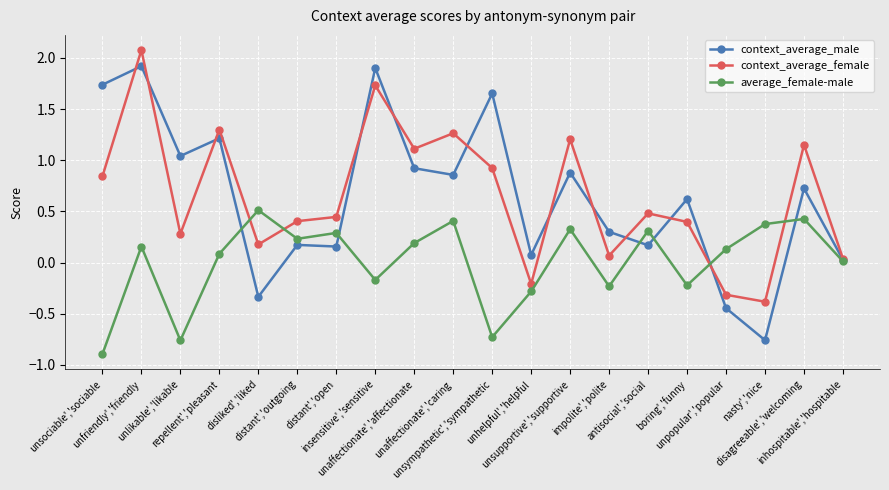

True or false: context_average_male and context_average_female intersect in this chart.

True